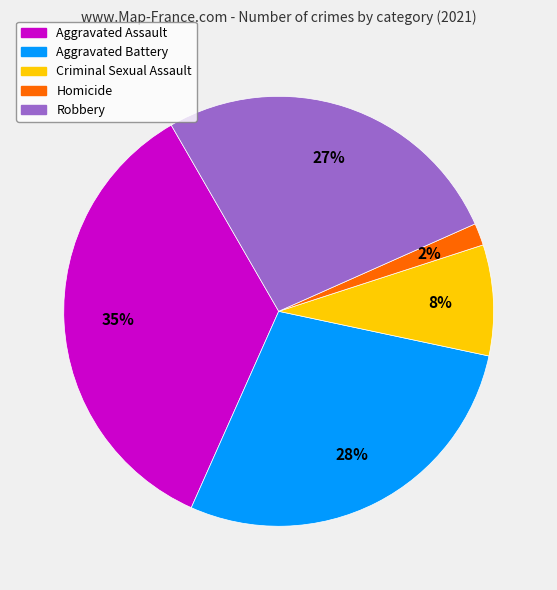

To the nearest percent, what percentage of the pie is Robbery?

27%